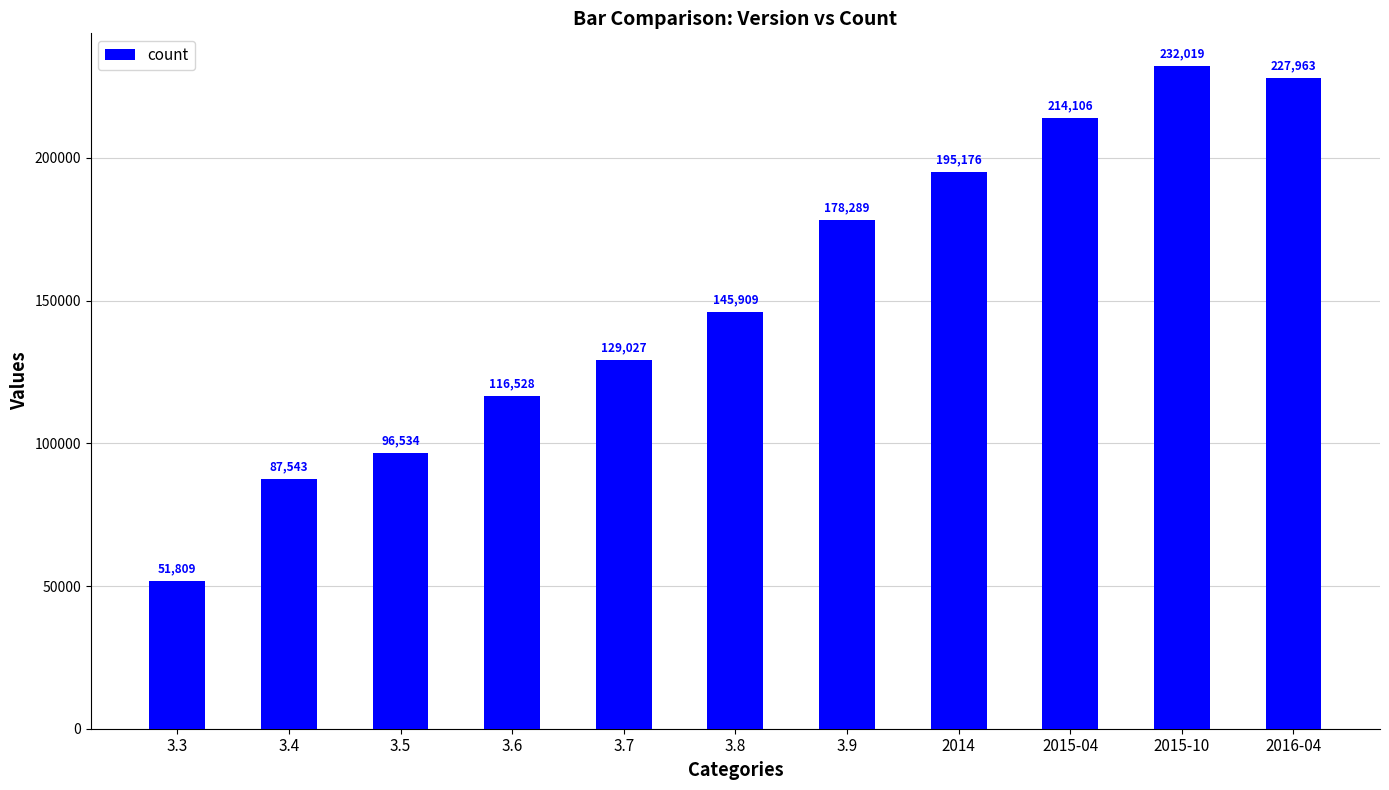

True or false: the data shows 87543 at 3.4.

True